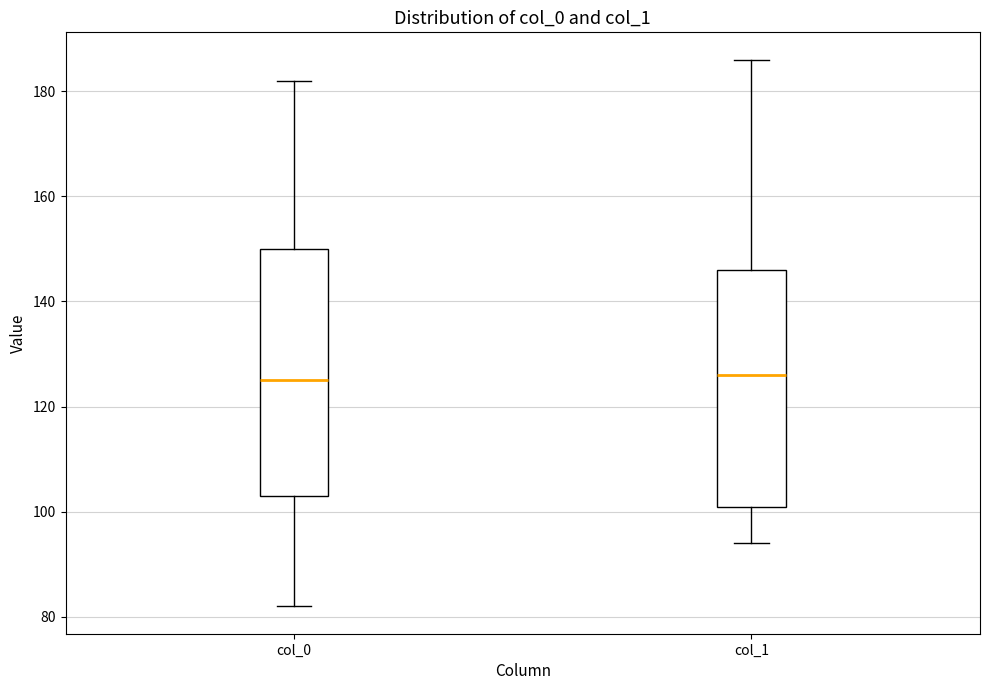

Reading left to right, read every box against the y-axis: the position of its median line, the range the box covers, and the ends of its whiskers. The values are not printed on the chart, so give them approximately, as read against the axis.

col_0: median 126, box 104 to 150, whiskers 82 to 182
col_1: median 126, box 102 to 146, whiskers 94 to 186